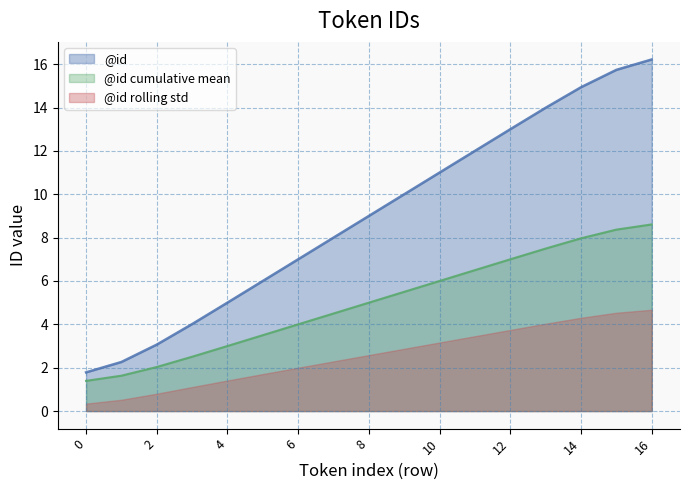

What is the difference between the second highest and second lowest values?

13.5